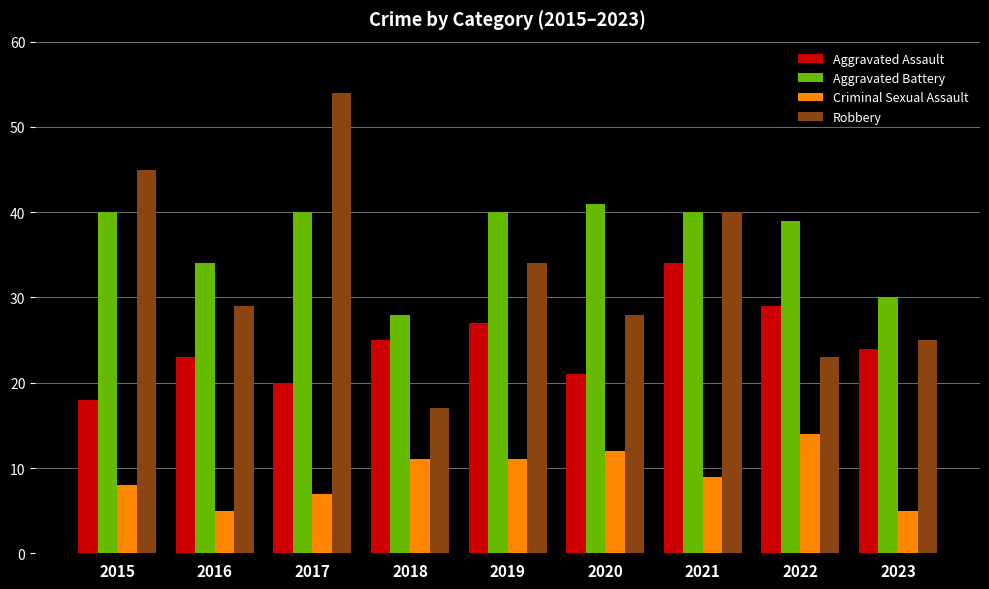

What is the difference between the maximum and minimum values in the Criminal Sexual Assault series?

9